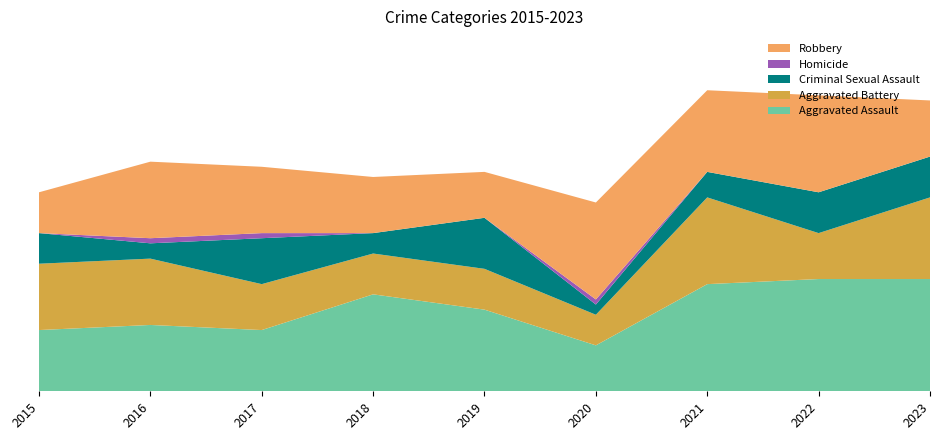

Reading left to right, what are all the values shown in this chart?

Aggravated Assault: 12	13	12	19	16	9	21	22	22
Aggravated Battery: 13	13	9	8	8	6	17	9	16
Criminal Sexual Assault: 6	3	9	4	10	2	5	8	8
Homicide: 0	1	1	0	0	1	0	0	0
Robbery: 8	15	13	11	9	19	16	19	11